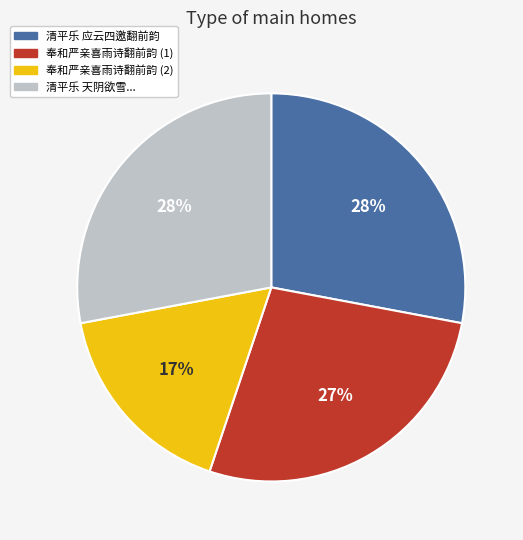

Is the sum of 奉和严亲喜雨诗翻前韵 (1) and 清平乐 天阴欲雪... greater than half?

Yes